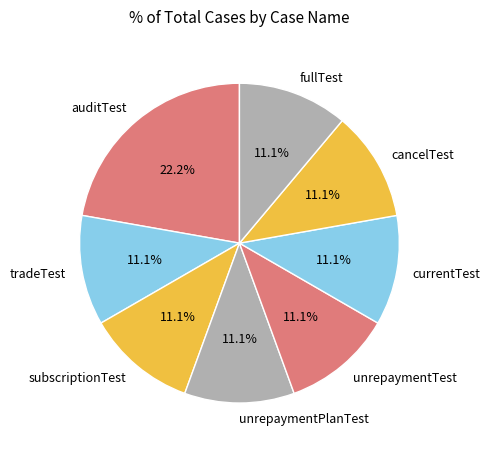

Approximately how many times larger is the value at currentTest compared to subscriptionTest?

1.0